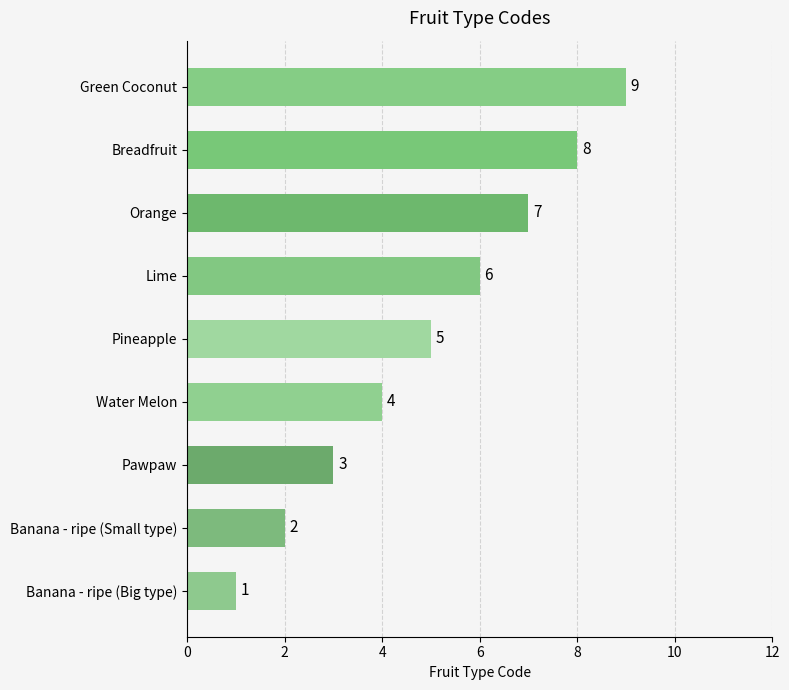

Count the number of data series in this chart.

1